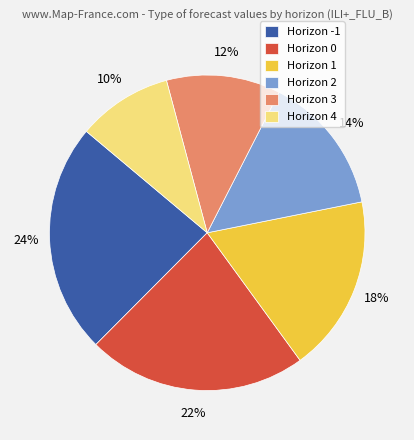

Which category has the smallest portion of the pie?

Horizon 4